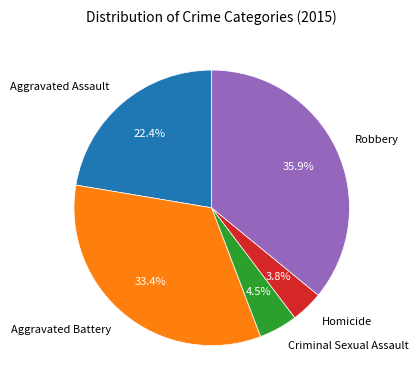

To the nearest percent, what is the difference between the largest and smallest slice percentages?

32%